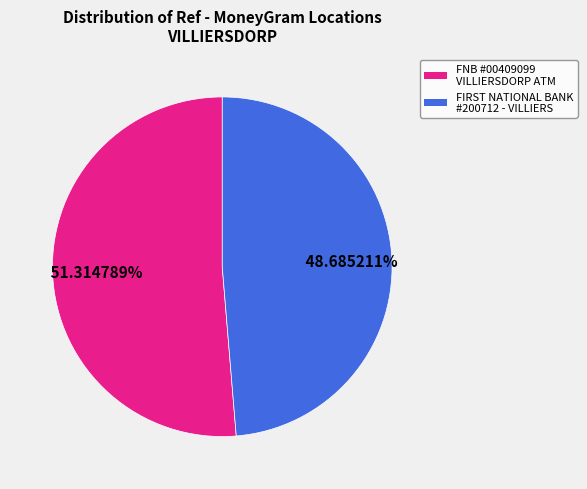

Count the number of slices in the pie.

2